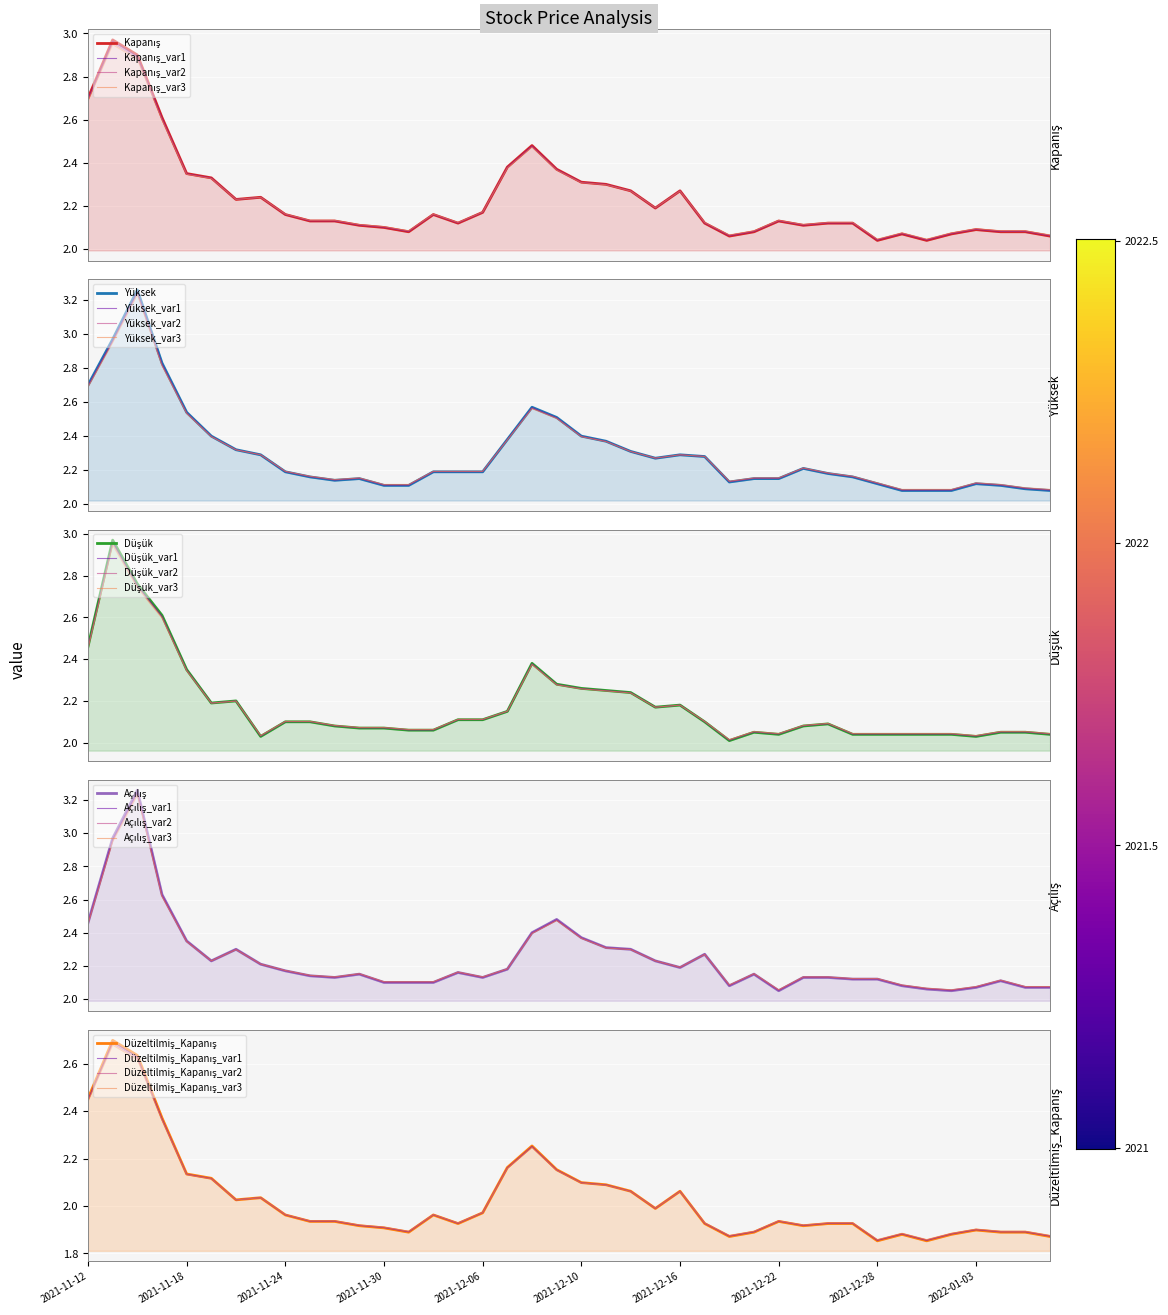

Rank the series by their maximum value, from lowest to highest.

Düzeltilmiş_Kapanış, Kapanış, Düşük, Yüksek, Açılış